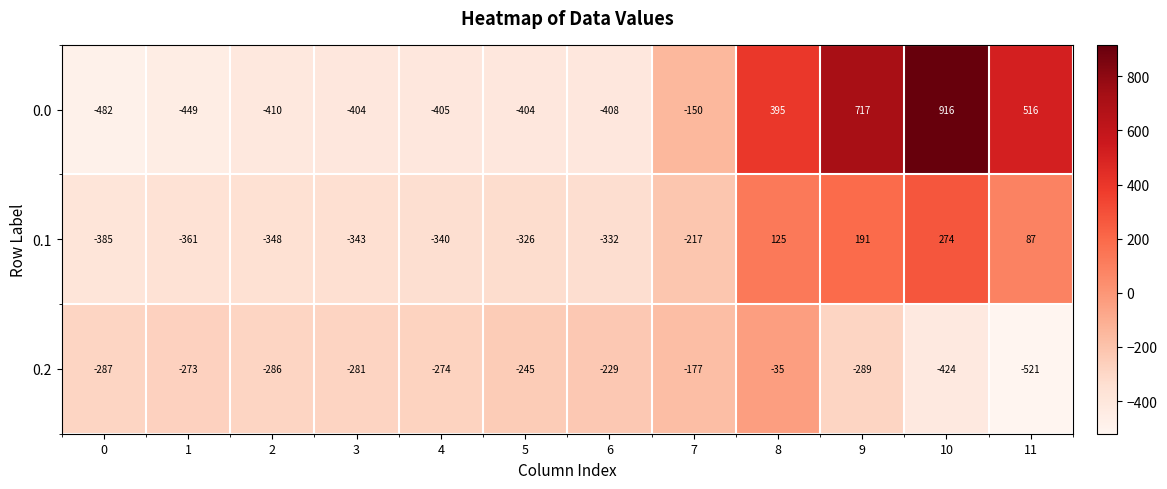

Is it true that 0.0 equals 916 at 10?

True